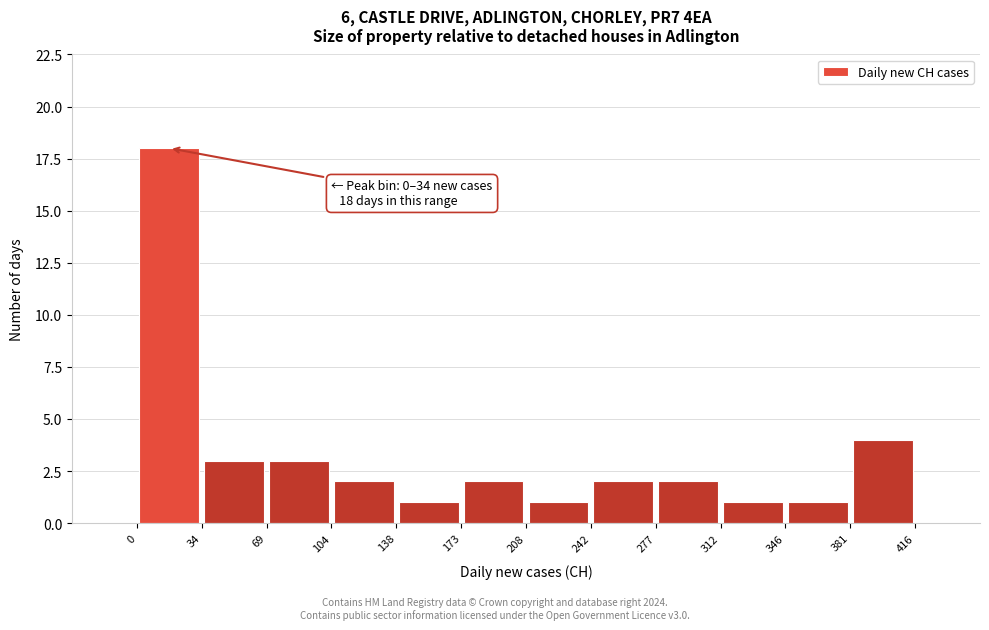

Over which range of the x-axis is the bar tallest?

0 to 34